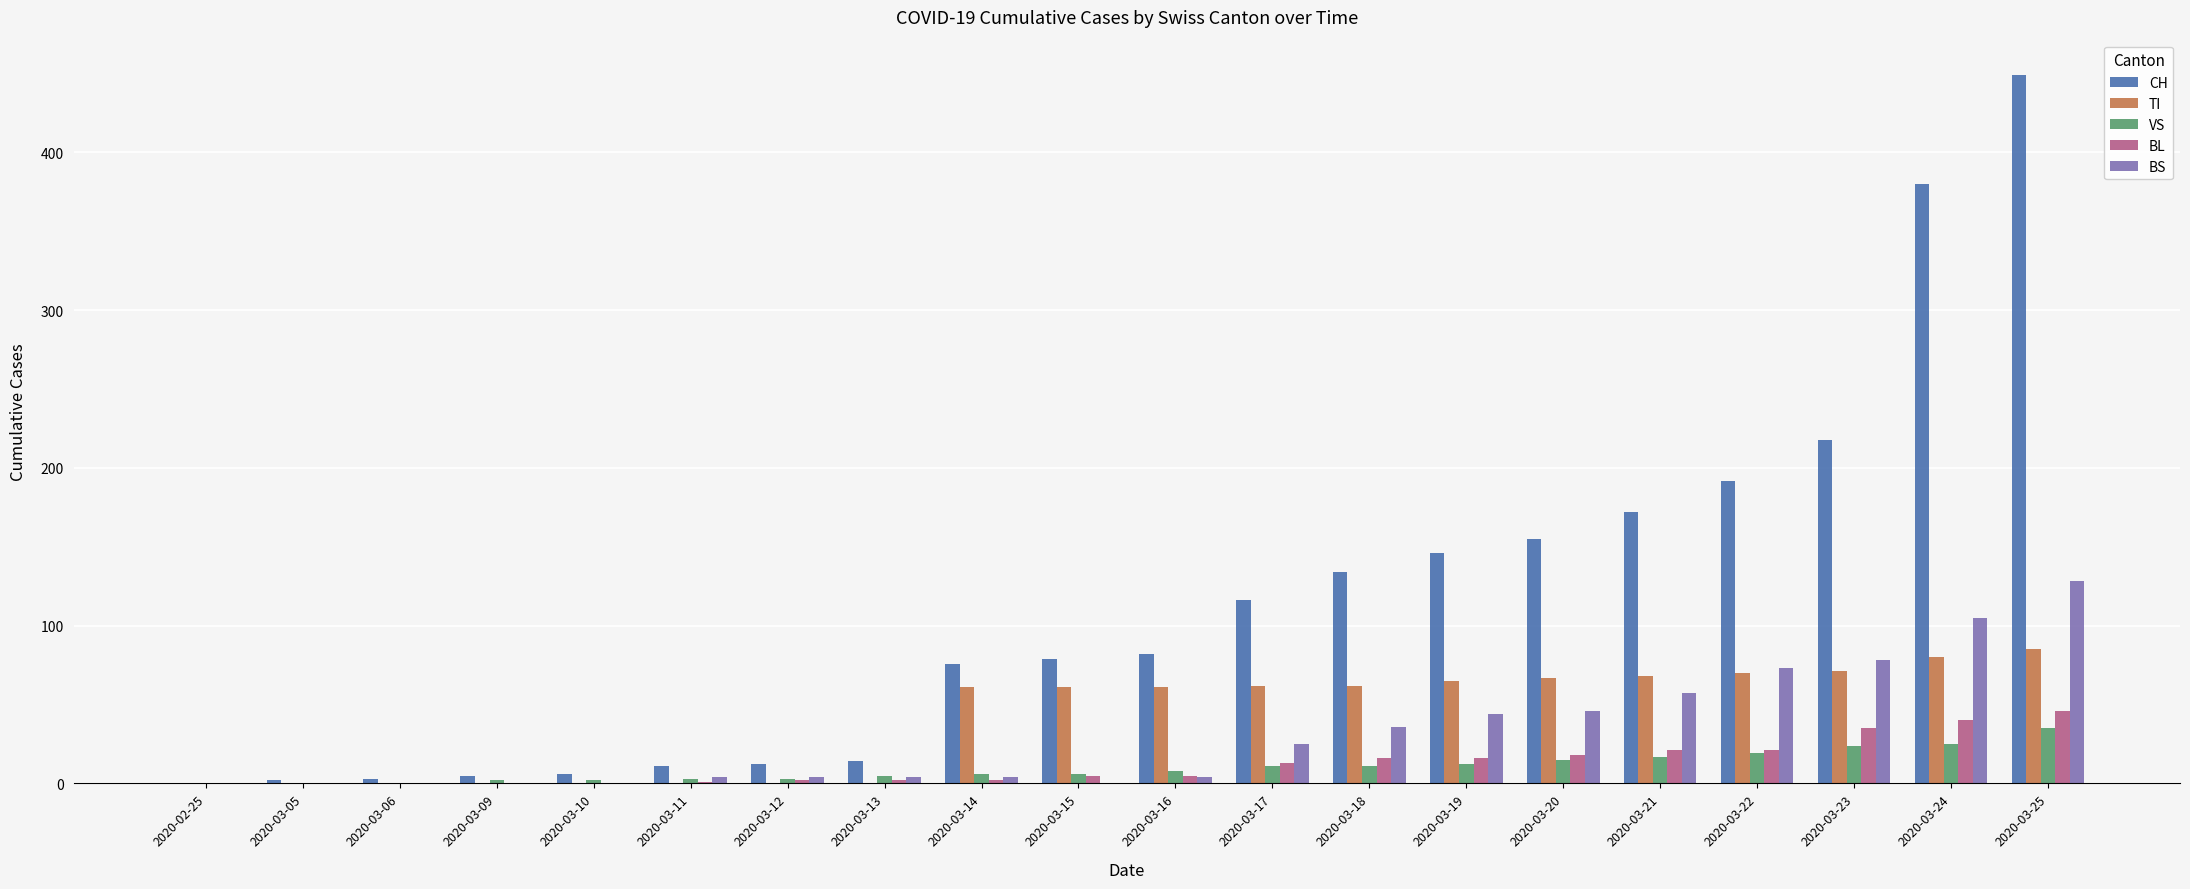

What is the average value of the BL series?

12